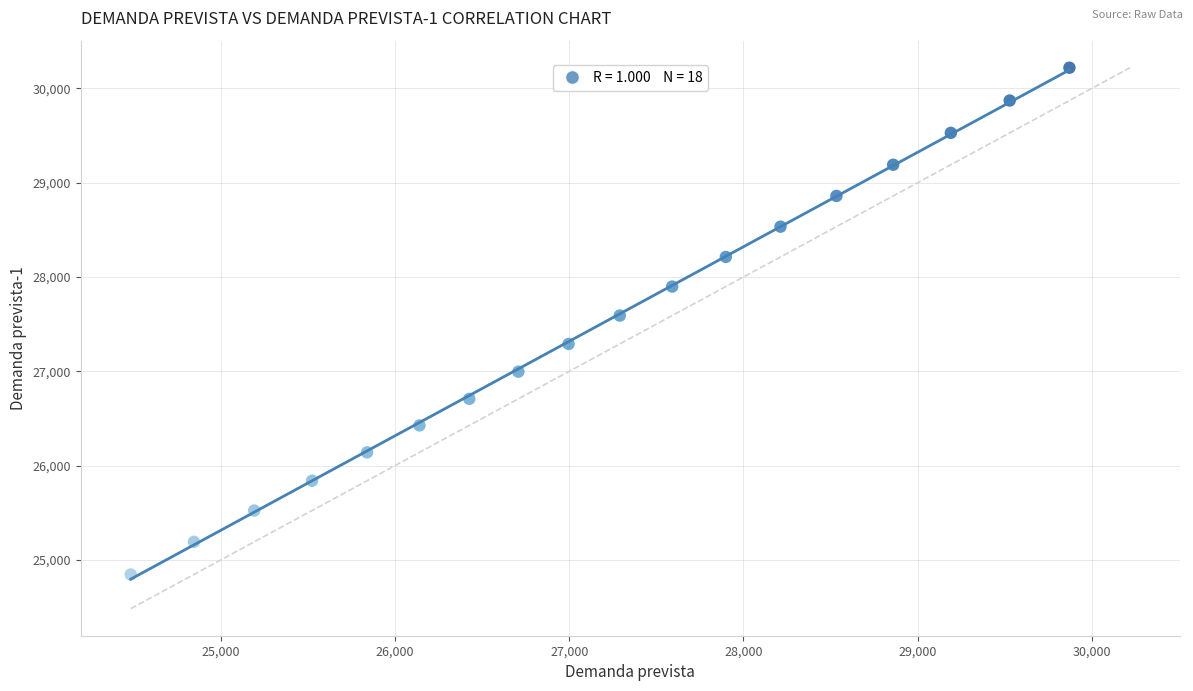

What is the range of Y values (max minus min)?

5375